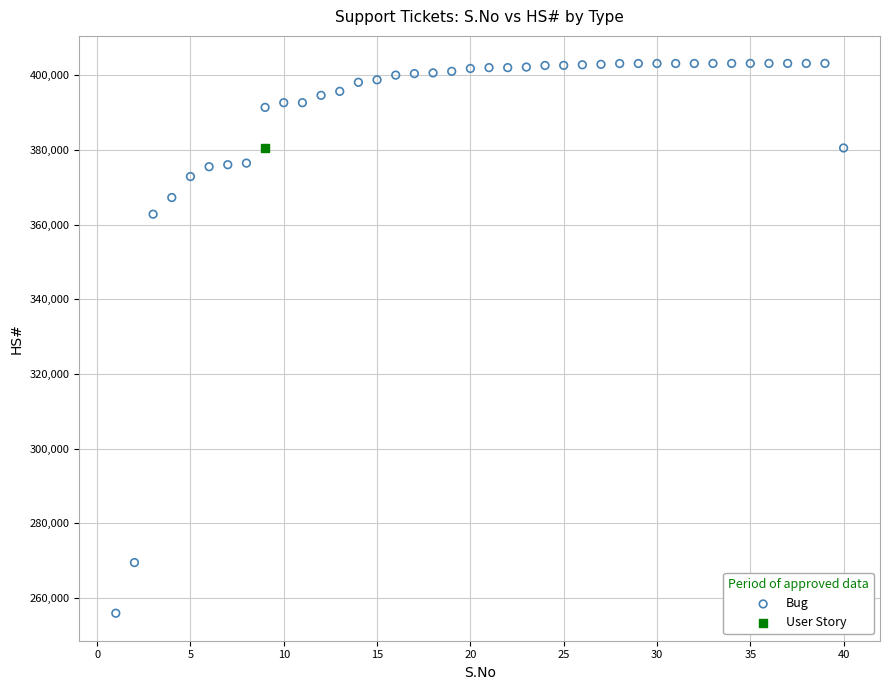

What are all the series names shown in the legend?

Bug, User Story